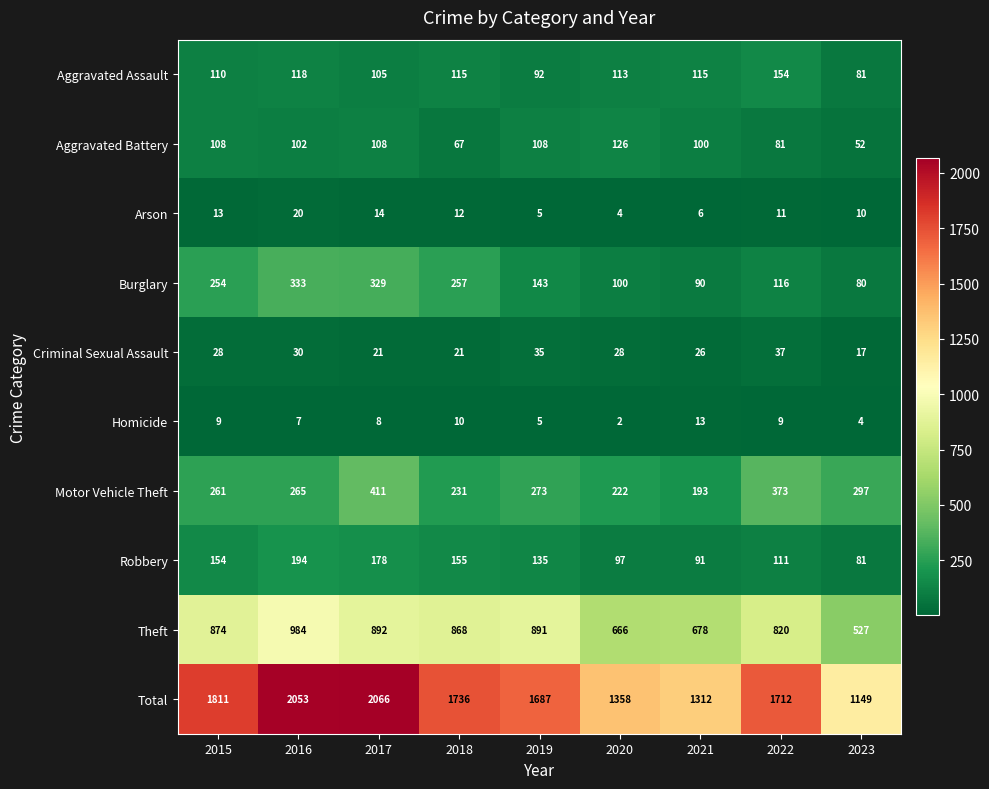

What is the sum of all Robbery values?

1196